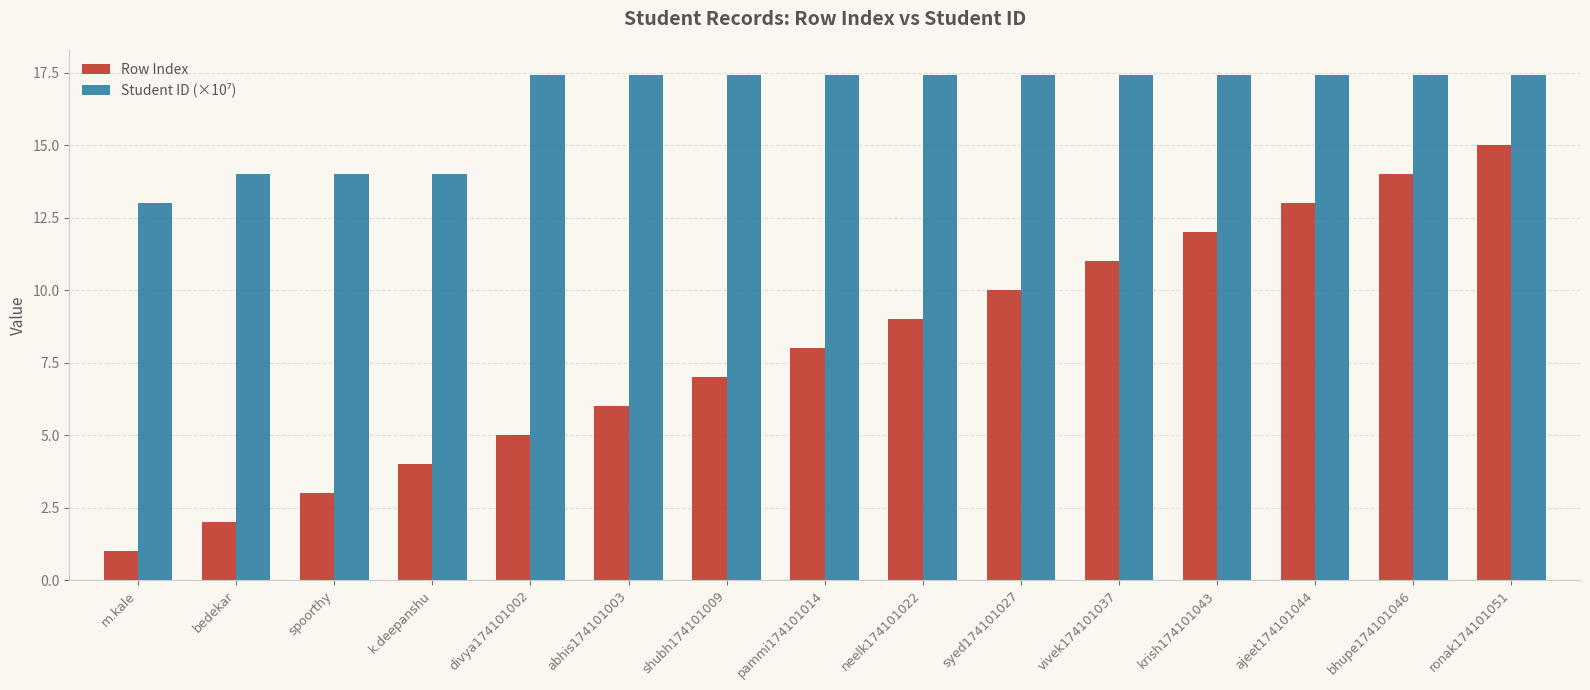

How many categories are shown in the chart?

15